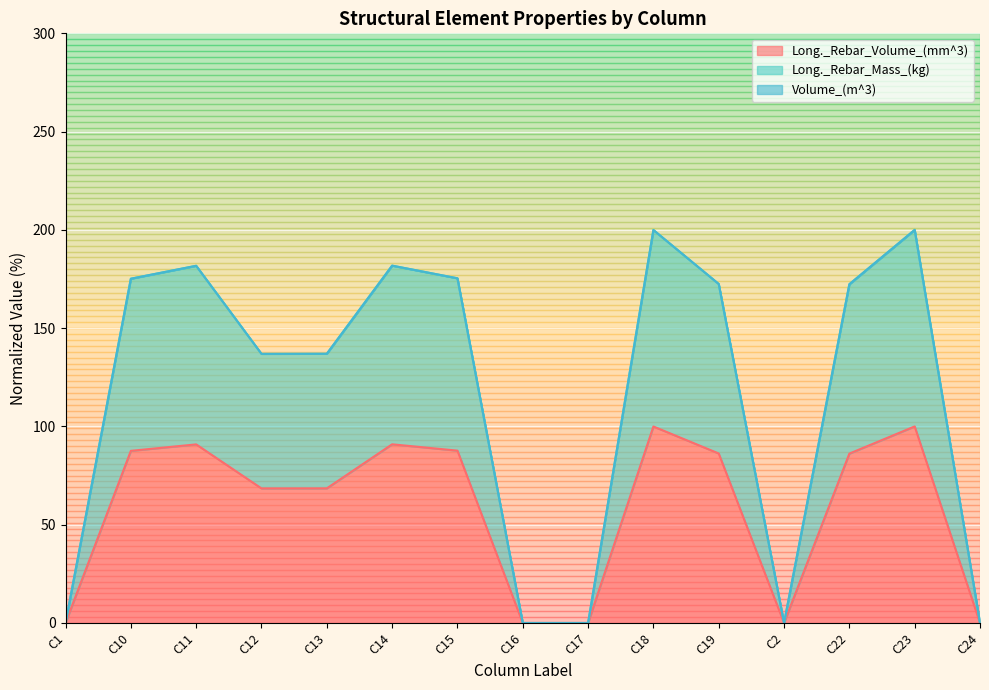

What is the total value across all series at C22?

172.4